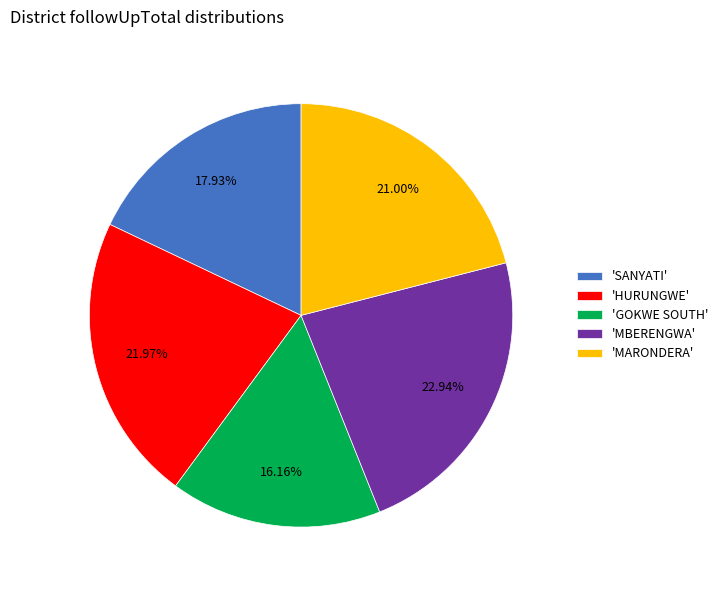

Rank the categories by value from highest to lowest.

'MBERENGWA', 'HURUNGWE', 'MARONDERA', 'SANYATI', 'GOKWE SOUTH'